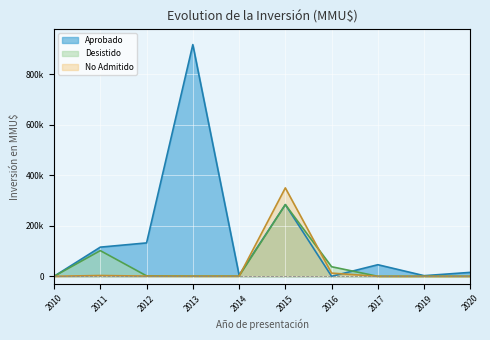

Between 2013 and 2015, which series saw the biggest shift?

Aprobado